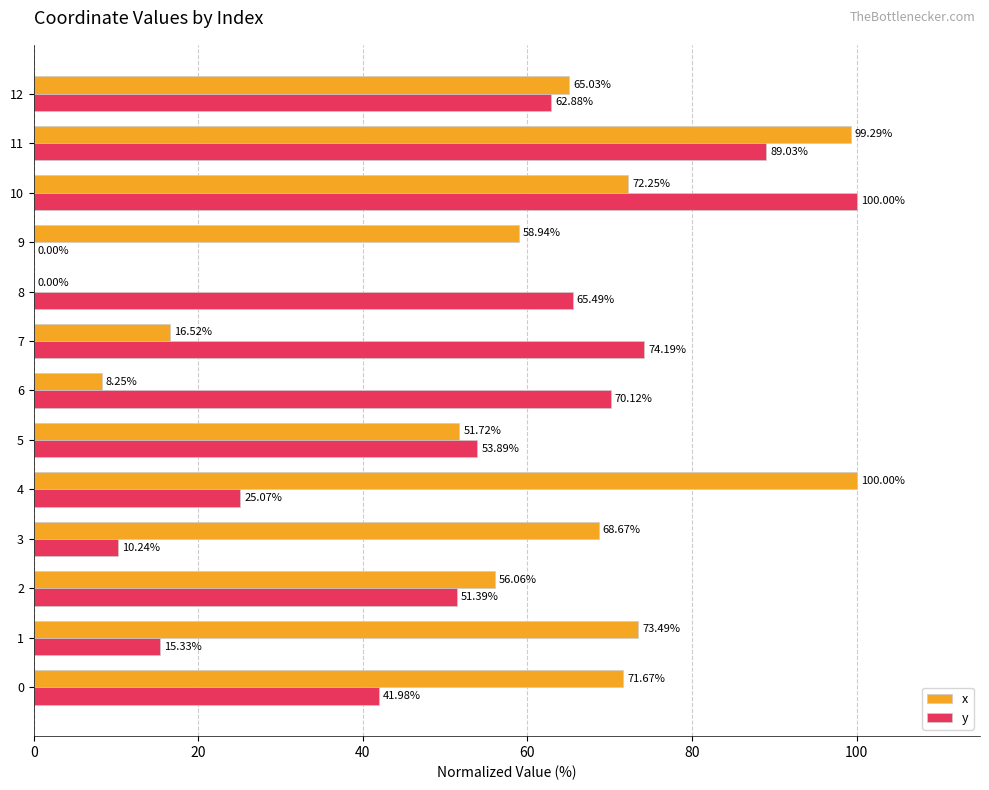

Is the value of y at 8 greater than the value of x at 6?

Yes